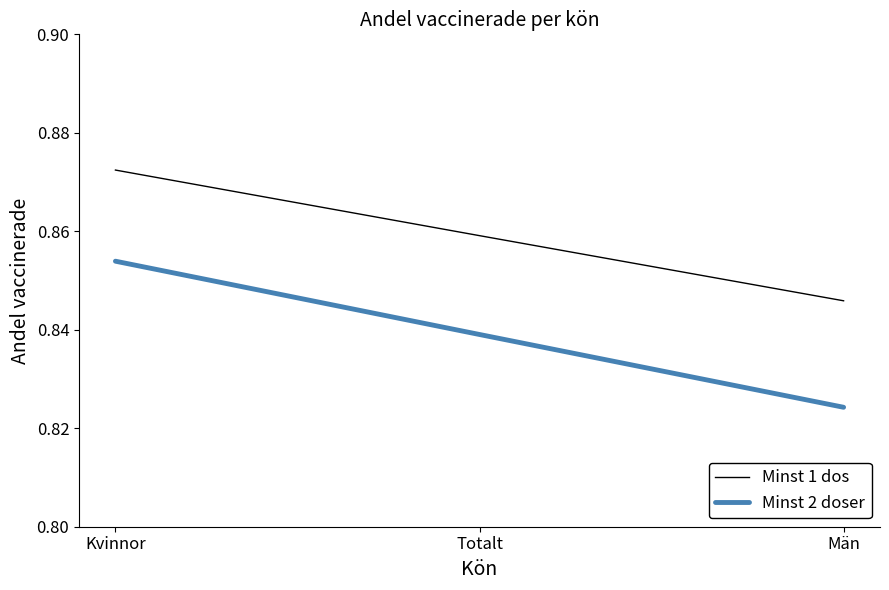

Which series has the largest range (max minus min)?

Minst 2 doser